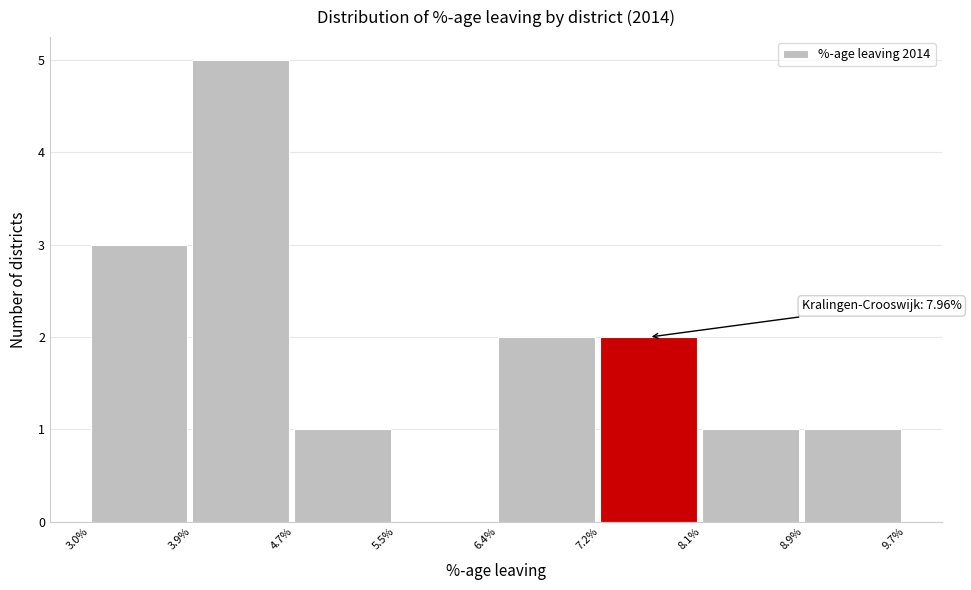

Which range on the x-axis has the tallest bar?

3.9% to 4.7%